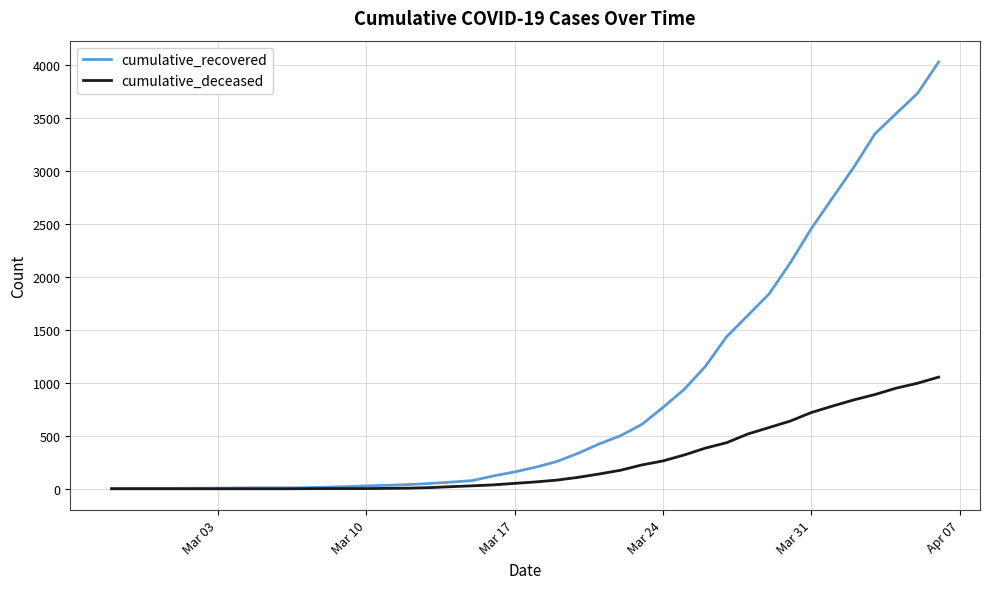

Which series has the largest total across all categories?

cumulative_recovered